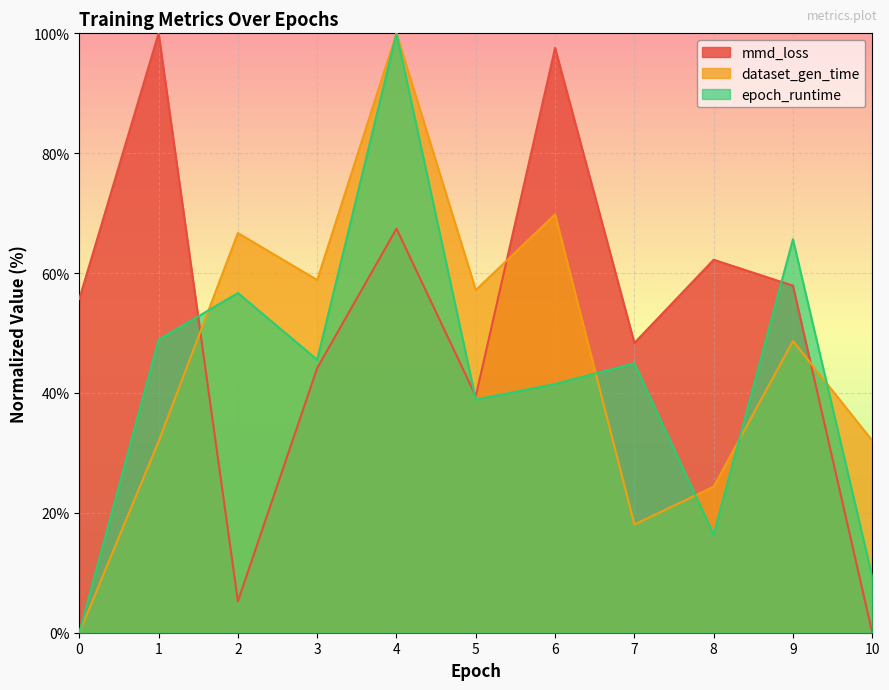

Between 5 and 6, which series saw the biggest shift?

mmd_loss